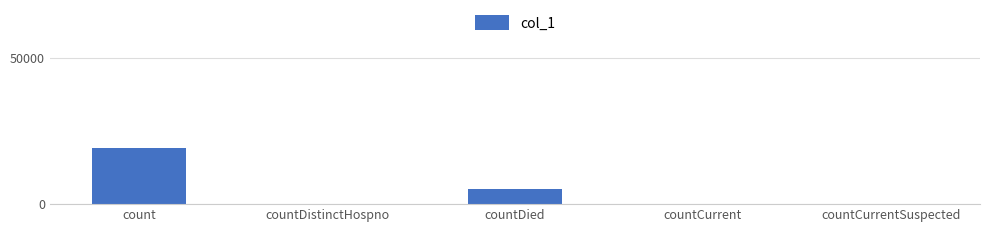

At which category does the chart reach its peak across all series?

count